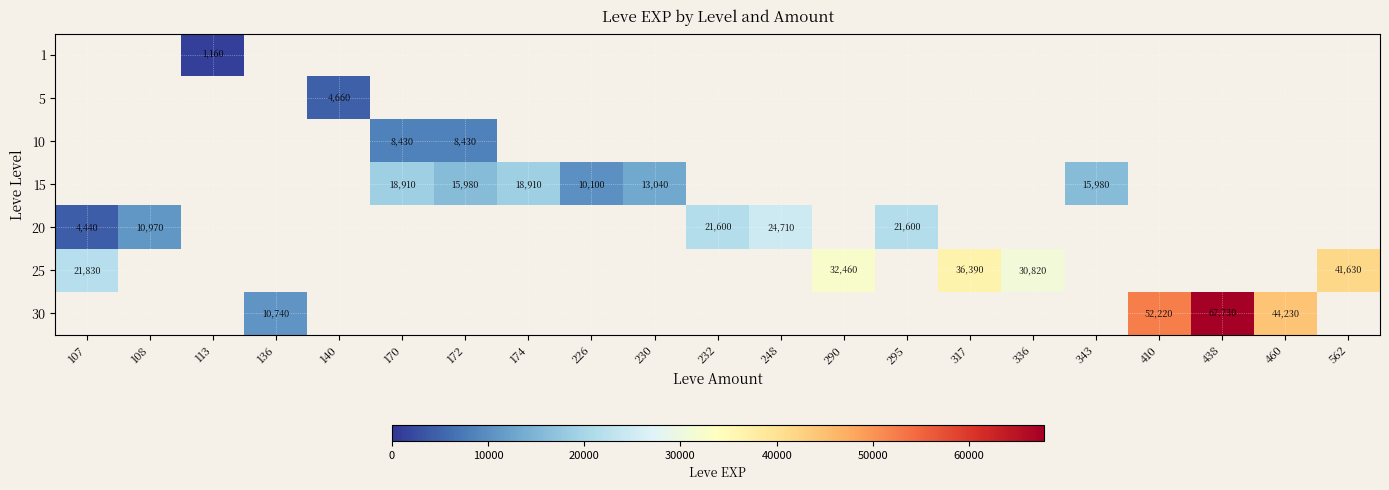

What is the maximum value shown in the chart?

67730.0